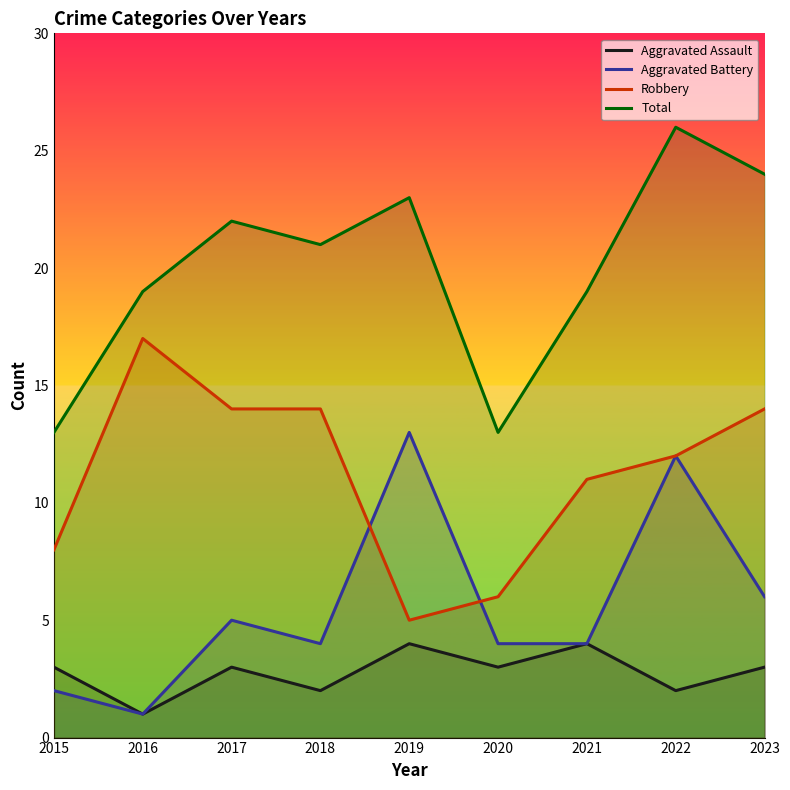

In Total, how many points are higher than both neighbors (excluding endpoints)?

3